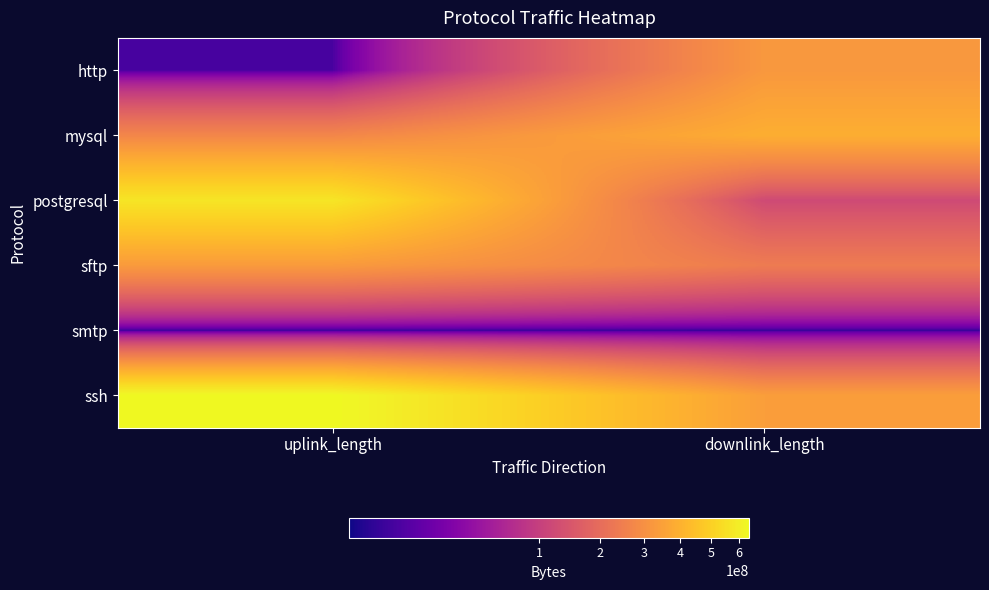

Which series has the largest total across all categories?

ssh